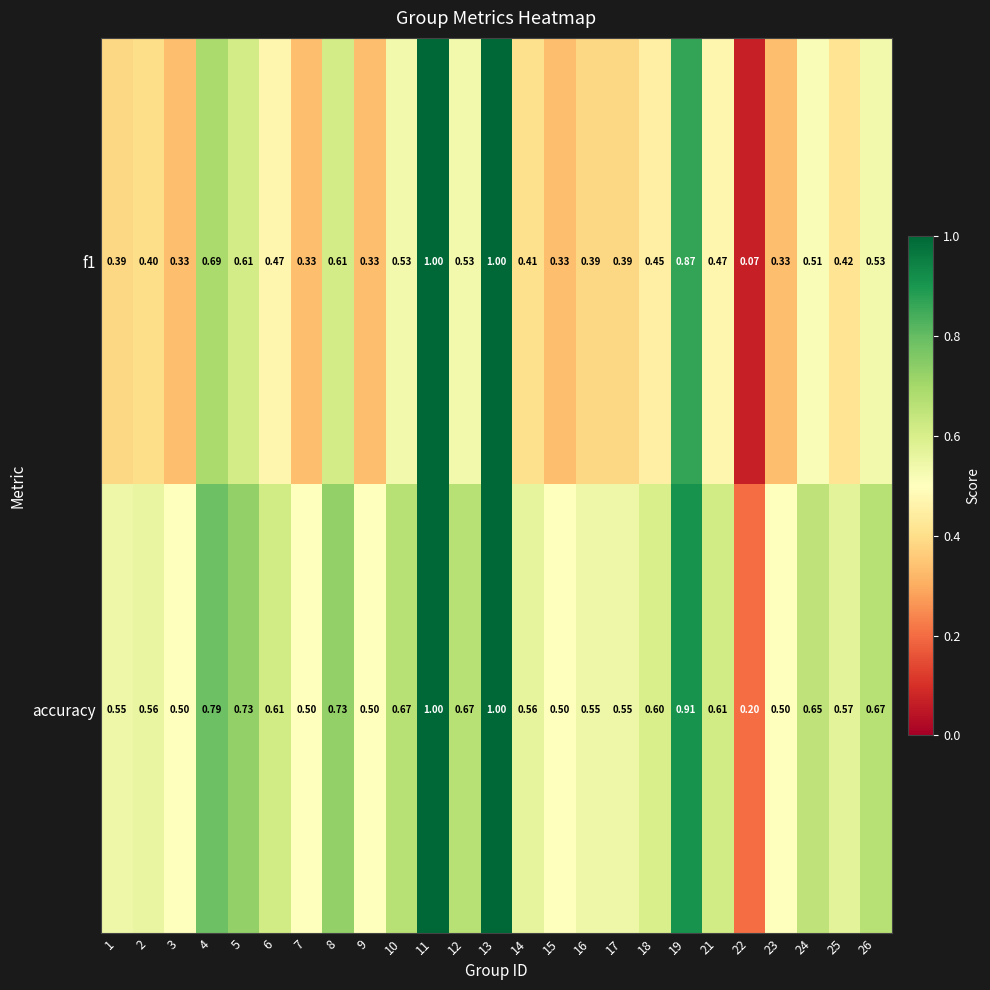

Is the value of accuracy at 26 greater than the value of f1 at 23?

Yes